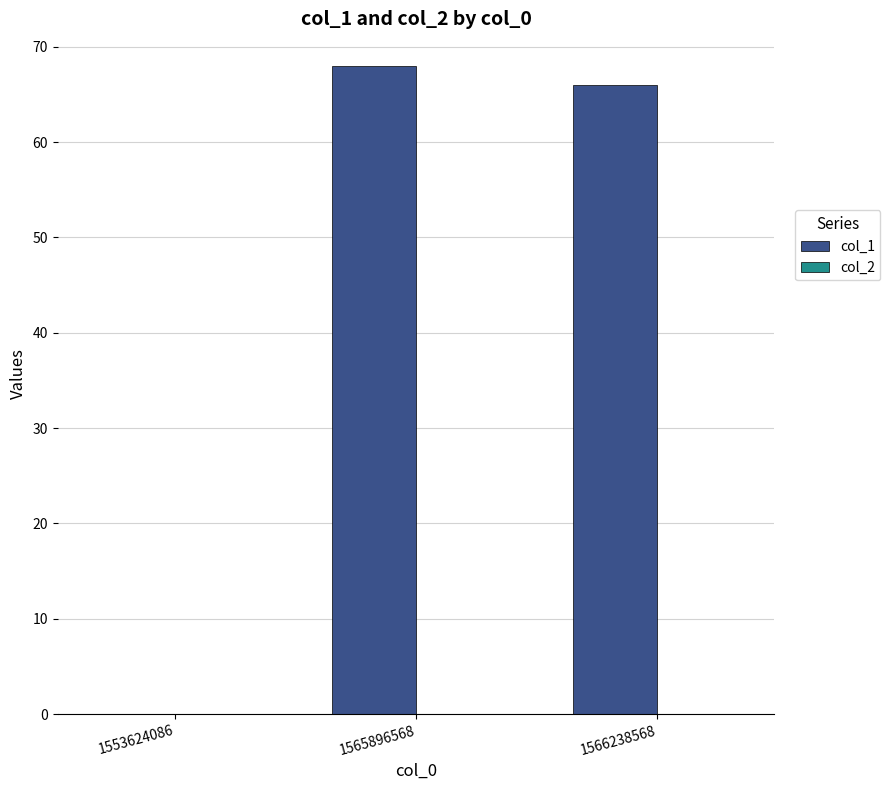

Reading left to right, what are all the values shown in this chart?

1553624086=0	1565896568=68	1566238568=66